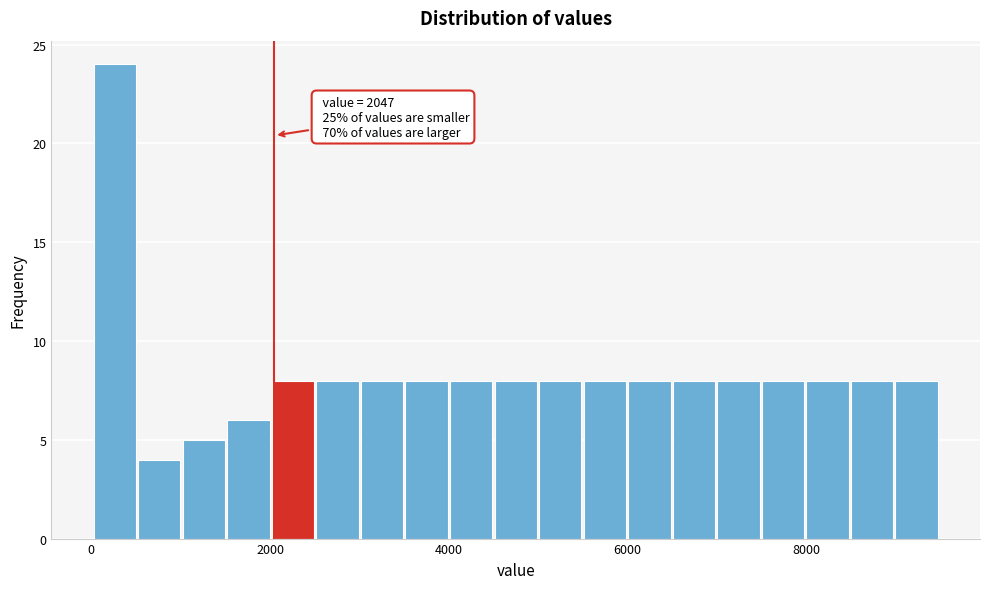

Around what value on the x-axis is the tallest bar? Give the approximate position of its centre, as read against the axis.

200